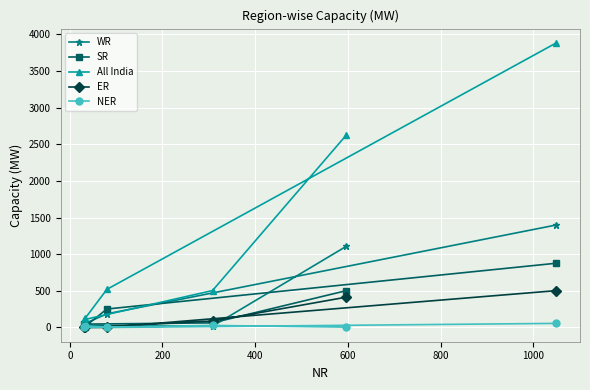

Which series has the largest total across all categories?

All India